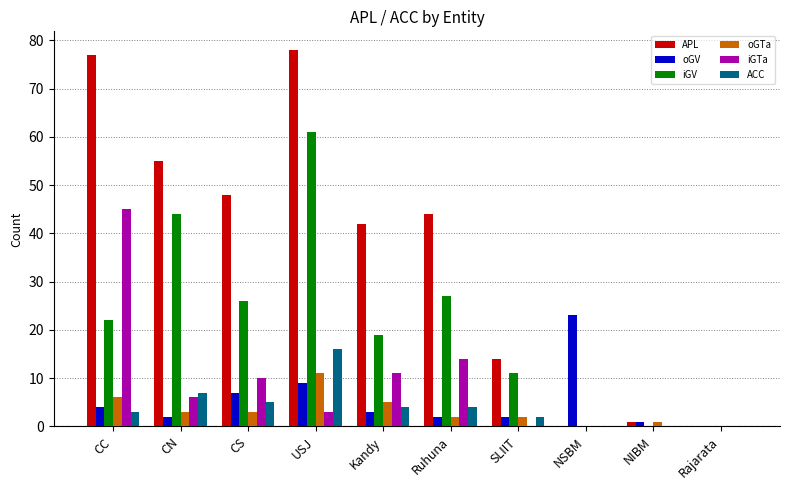

What is the maximum value for iGV?

61